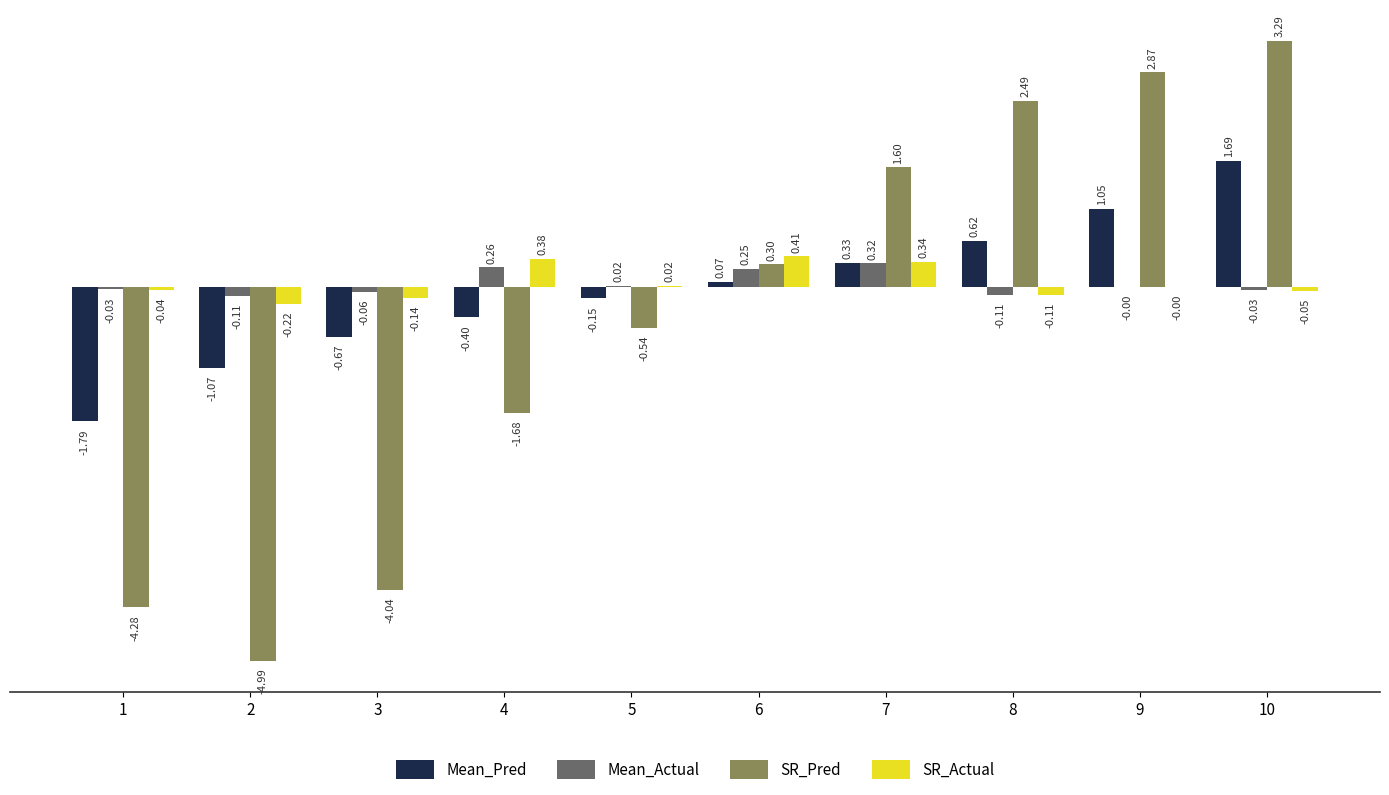

Which series changed the most between 4 and 8?

SR_Pred